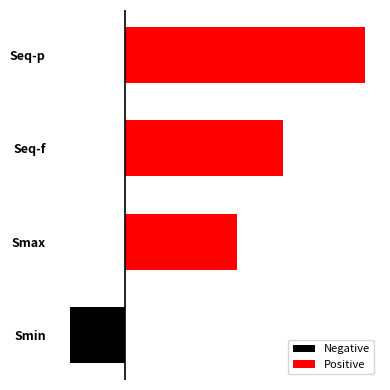

How many series are shown in this chart?

2